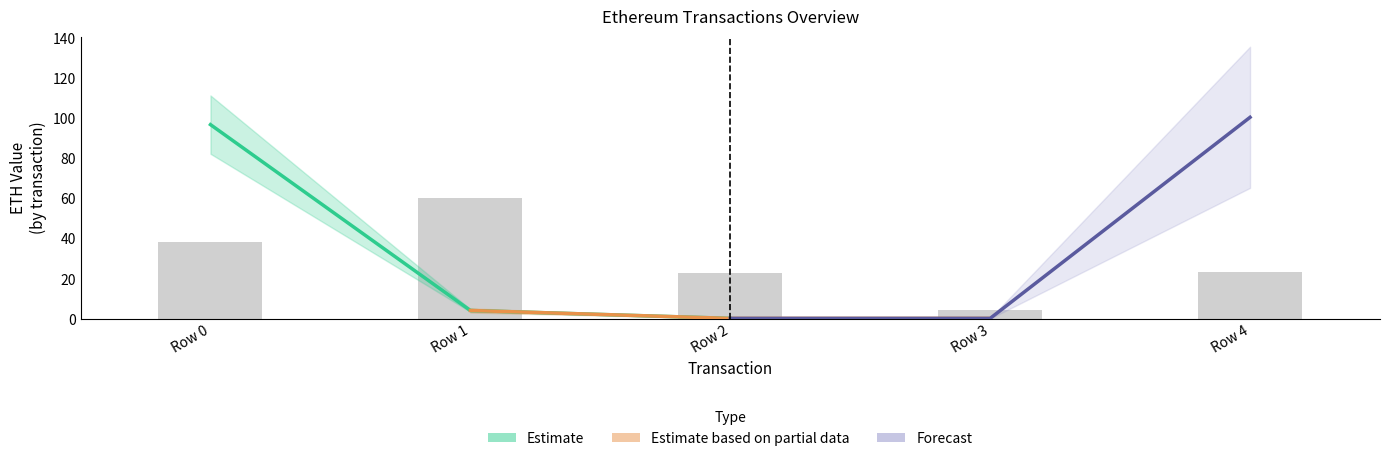

Is the value of Forecast at Row 0 greater than the value of Estimate based on partial data at Row 2?

No